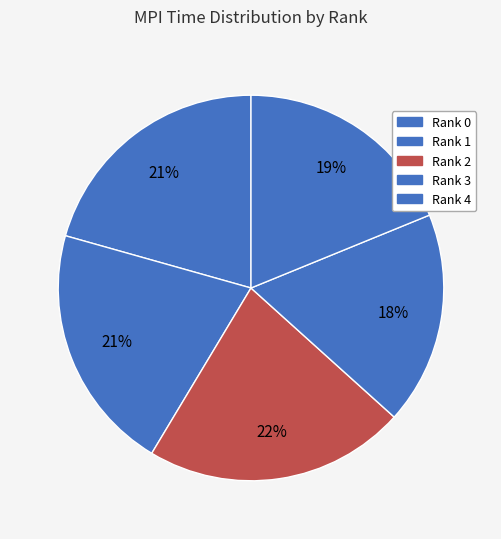

Count the number of slices in the pie.

5